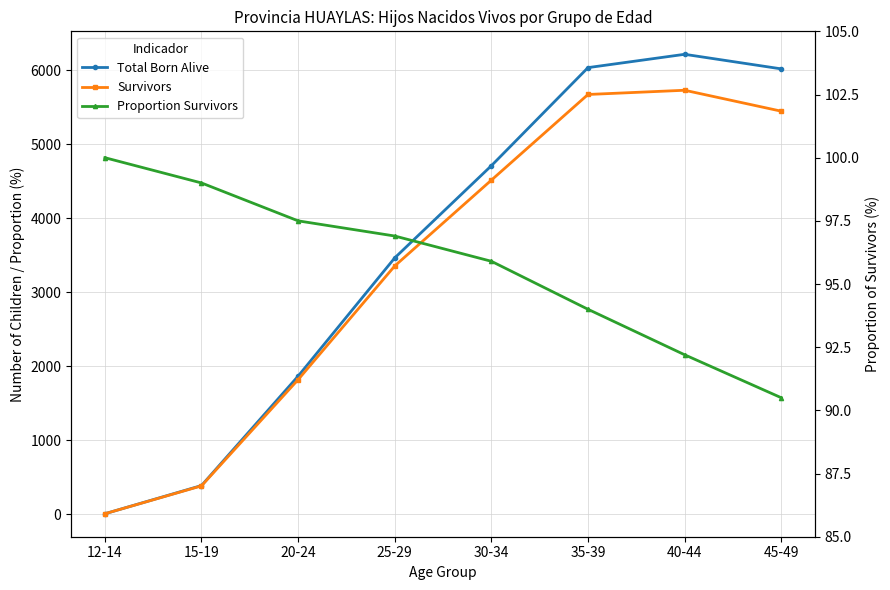

True or false: Proportion Survivors and Total Born Alive intersect in this chart.

True